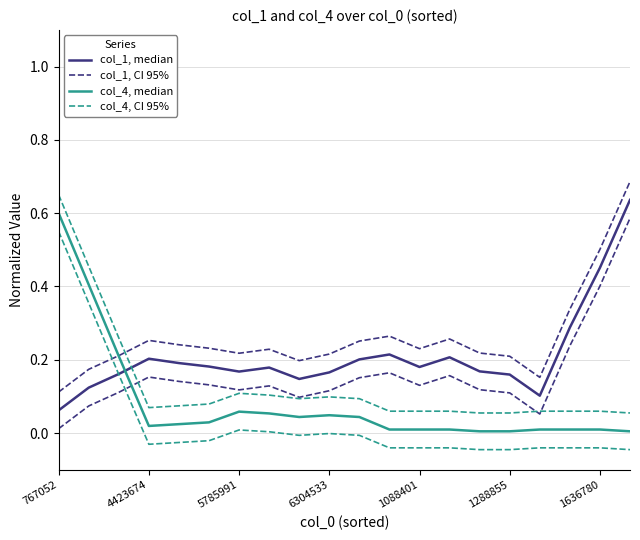

Which has a higher value, 16 or 10?

10